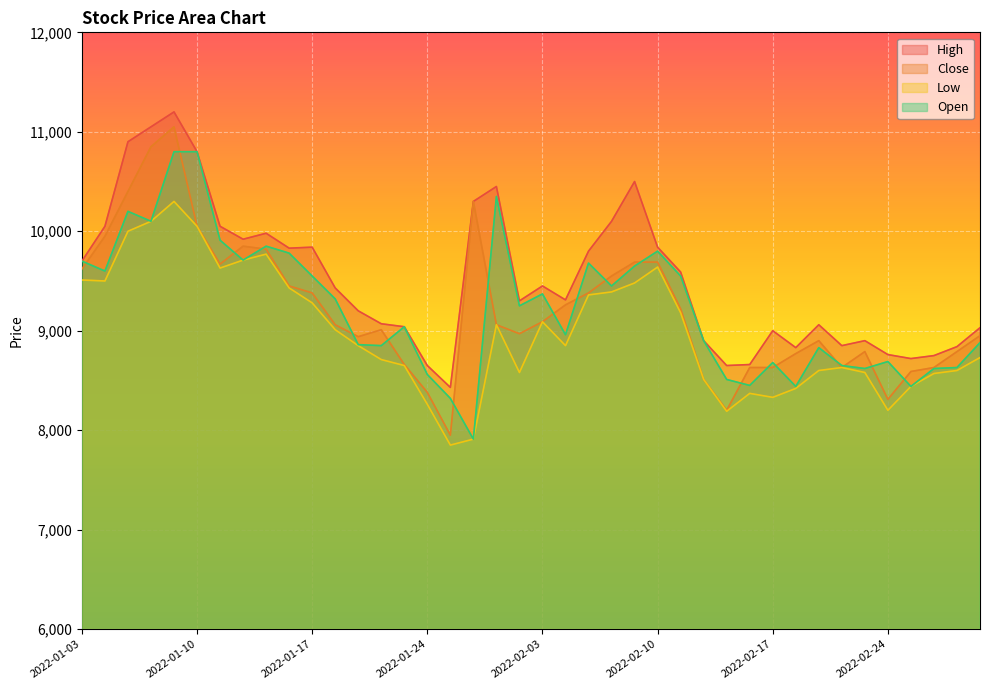

What is the average value of the Low series?

8983